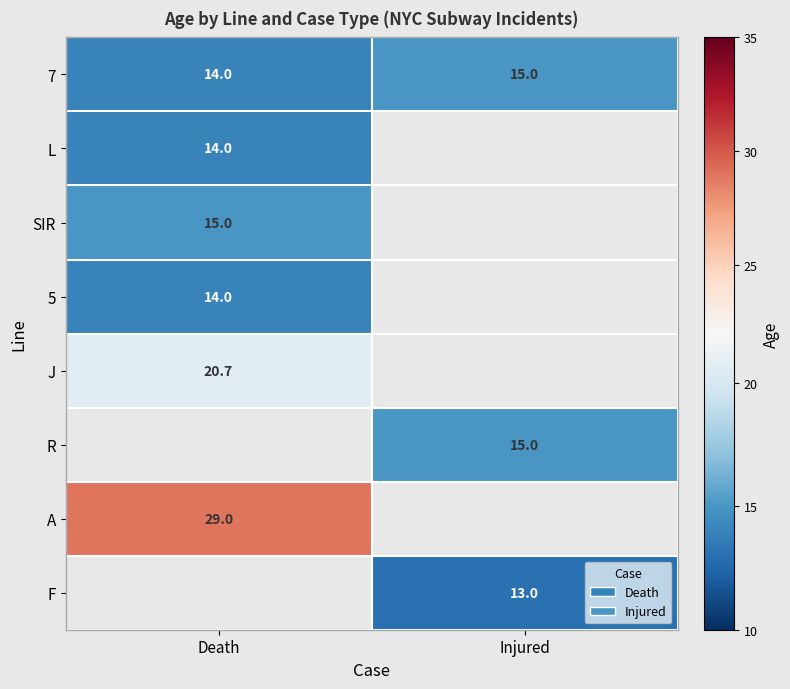

The F series shows 19.5 at Injured. True or false?

False